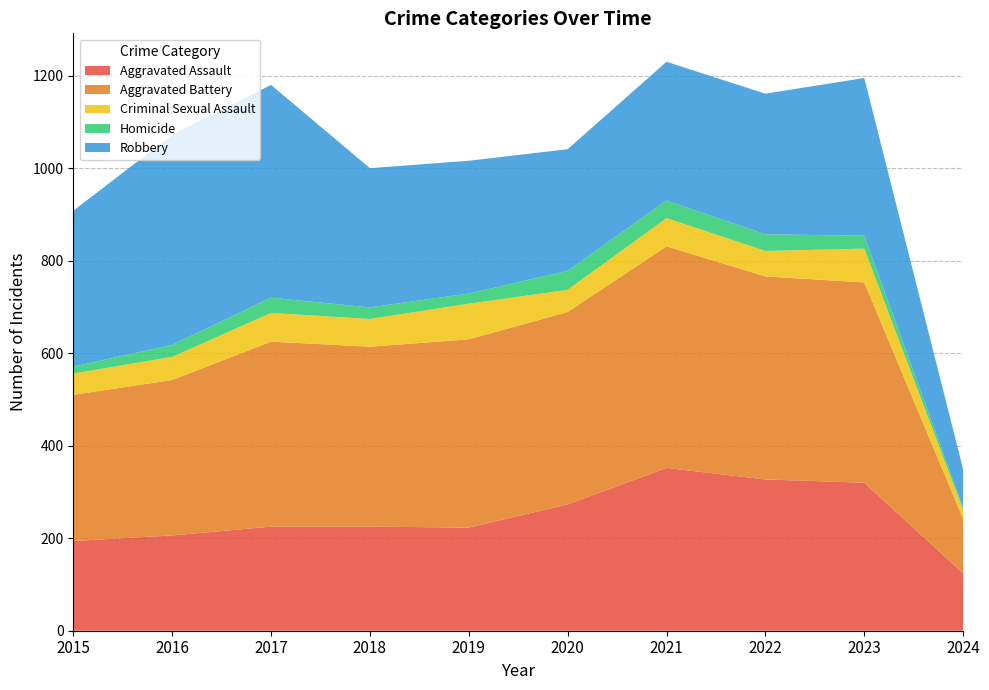

Reading left to right, what are all the values shown in this chart?

Aggravated Assault: 2015=194	2016=206	2017=225	2018=225	2019=223	2020=273	2021=352	2022=327	2023=320	2024=124
Aggravated Battery: 2015=316	2016=336	2017=400	2018=389	2019=407	2020=416	2021=479	2022=439	2023=433	2024=118
Criminal Sexual Assault: 2015=46	2016=50	2017=62	2018=60	2019=77	2020=48	2021=61	2022=55	2023=73	2024=19
Homicide: 2015=15	2016=26	2017=33	2018=25	2019=22	2020=41	2021=38	2022=36	2023=28	2024=5
Robbery: 2015=337	2016=454	2017=460	2018=301	2019=287	2020=263	2021=300	2022=304	2023=341	2024=83